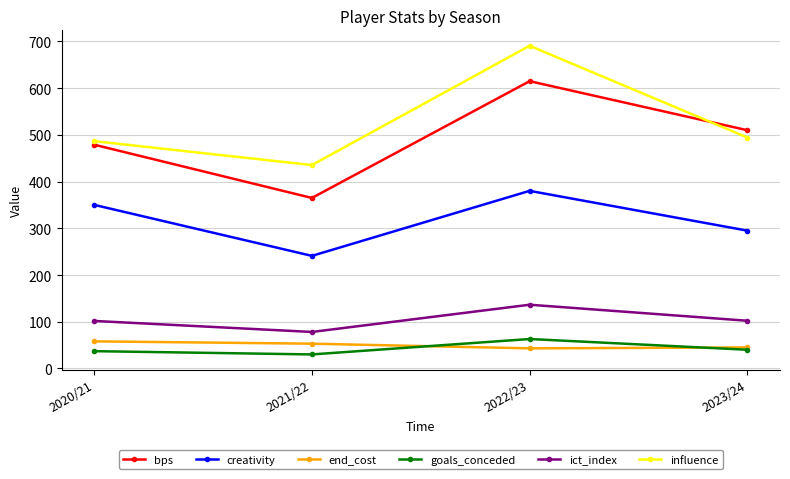

Rank the categories by bps value from highest to lowest.

2022/23, 2023/24, 2020/21, 2021/22